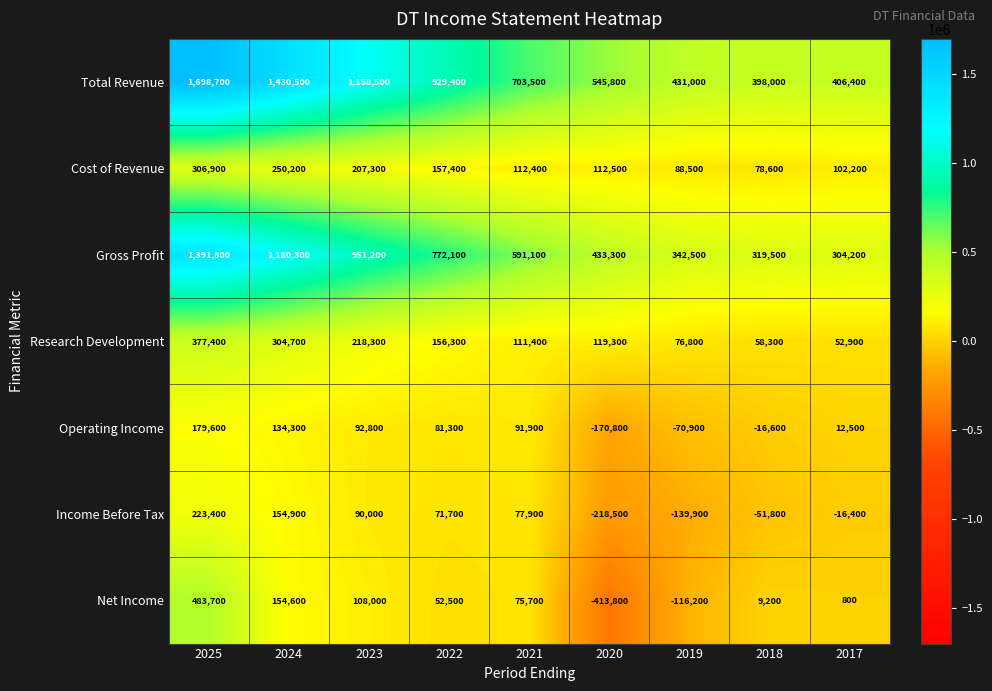

At which label does Operating Income first exceed 81300?

2025